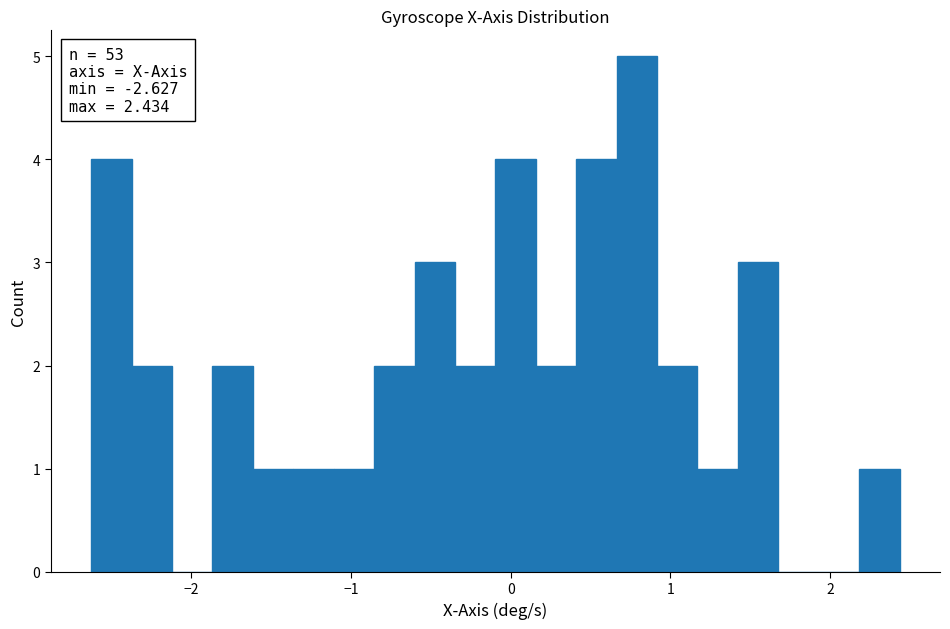

Around what value on the x-axis is the tallest bar? Give the approximate position of its centre, as read against the axis.

0.8